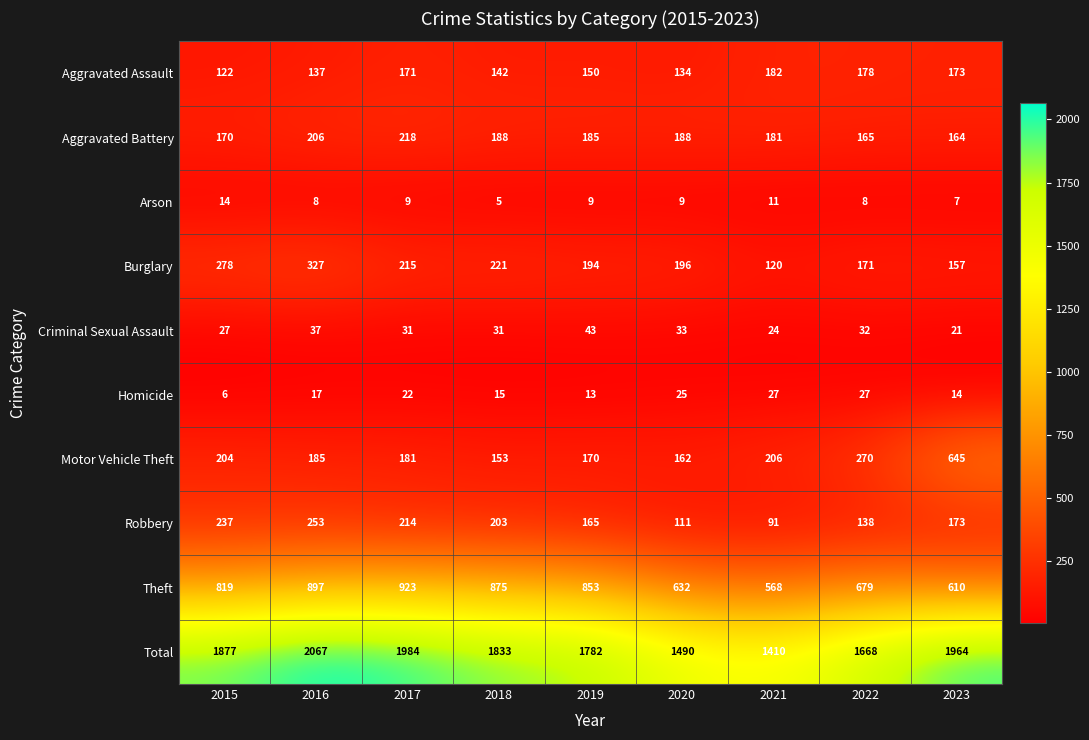

Which series has the largest range (max minus min)?

Total